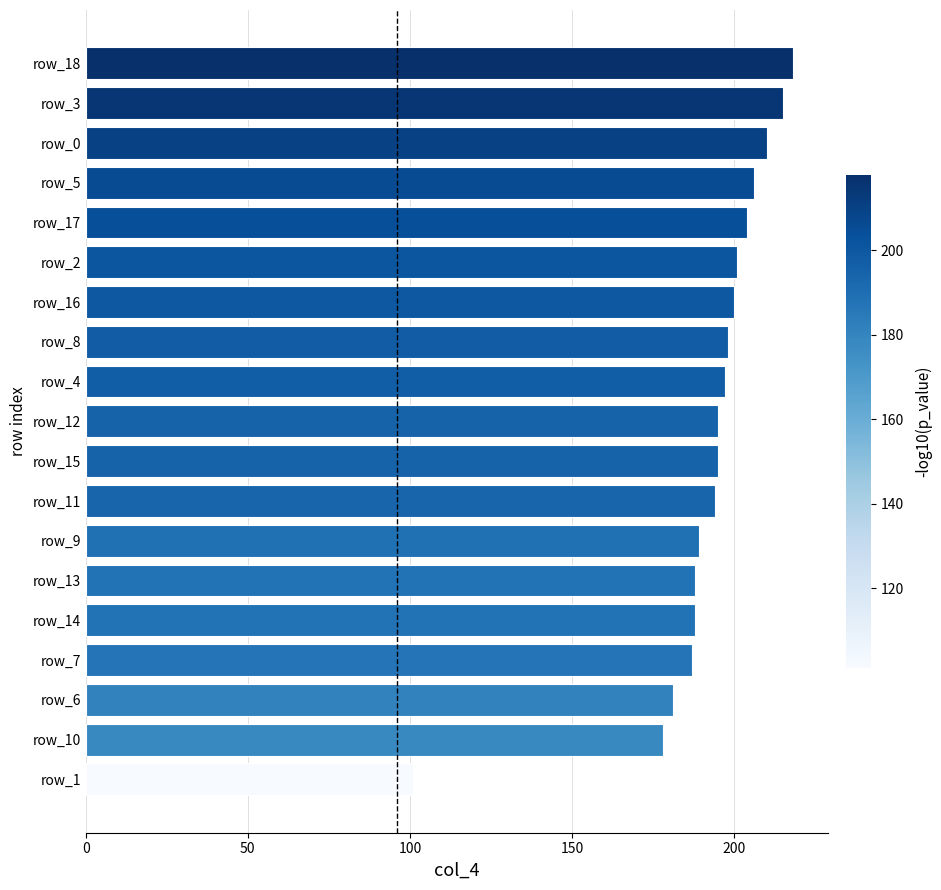

Where is the data nearest to the value 159?

row_10